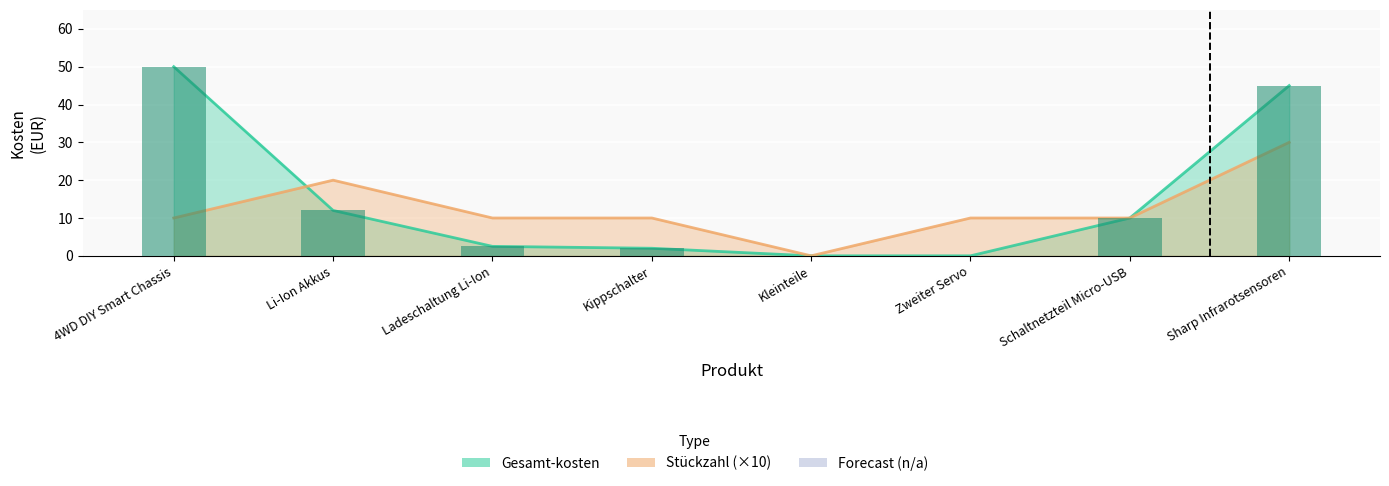

The Stückzahl series shows 39.5 at Sharp Infrarotsensoren. True or false?

False